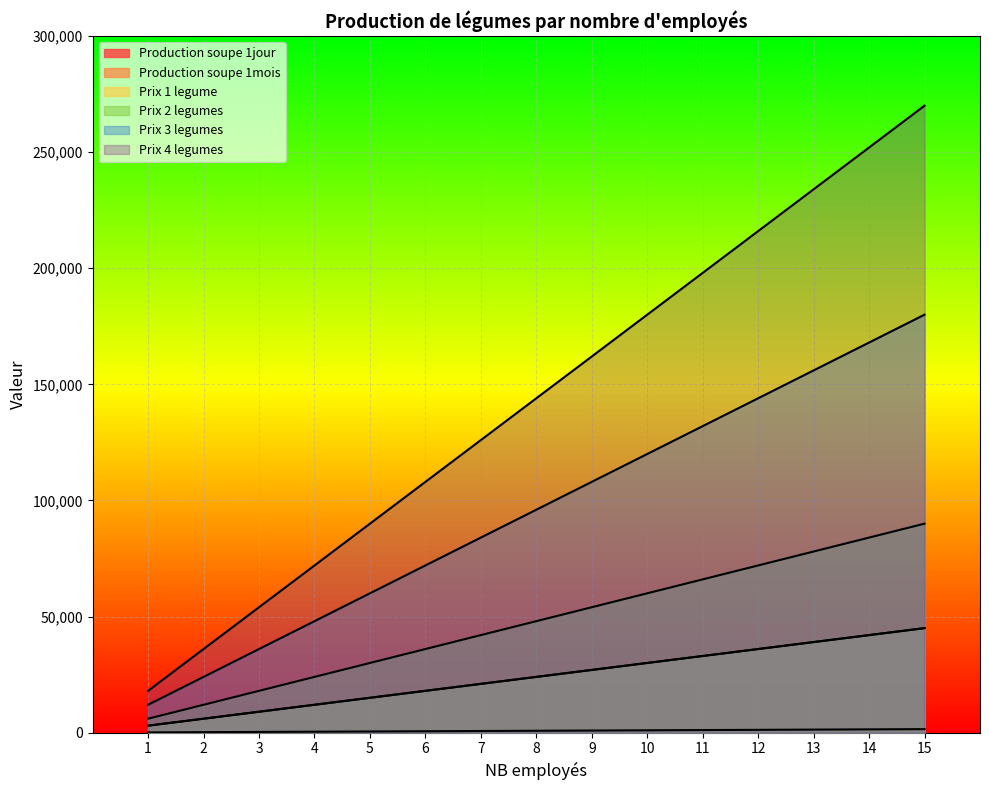

How many values in the Prix 2 legumes series exceed 48000?

7